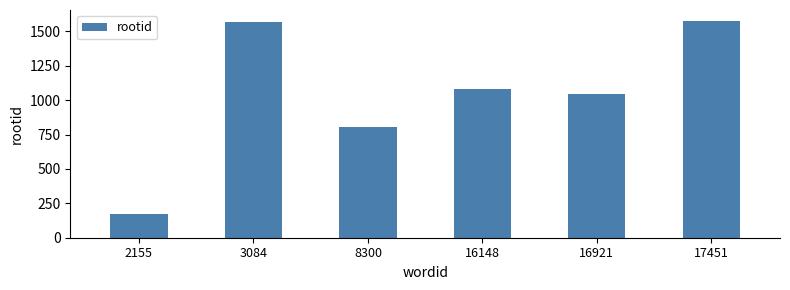

Reading right to left, list all the values displayed in this chart.

1576	1047	1083	806	1568	173